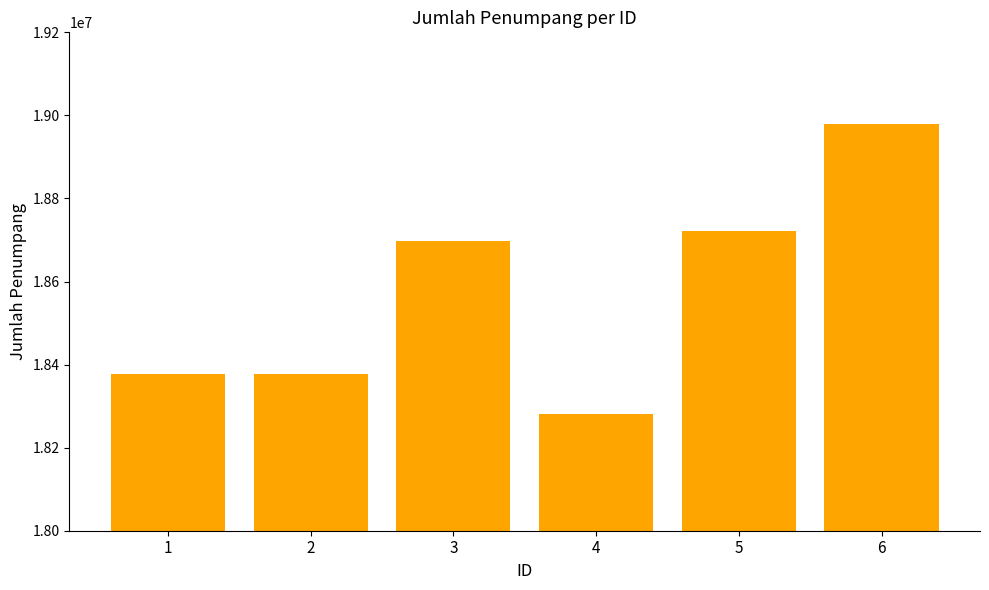

What is the sum of the values at 1 and 2?

36752563.9